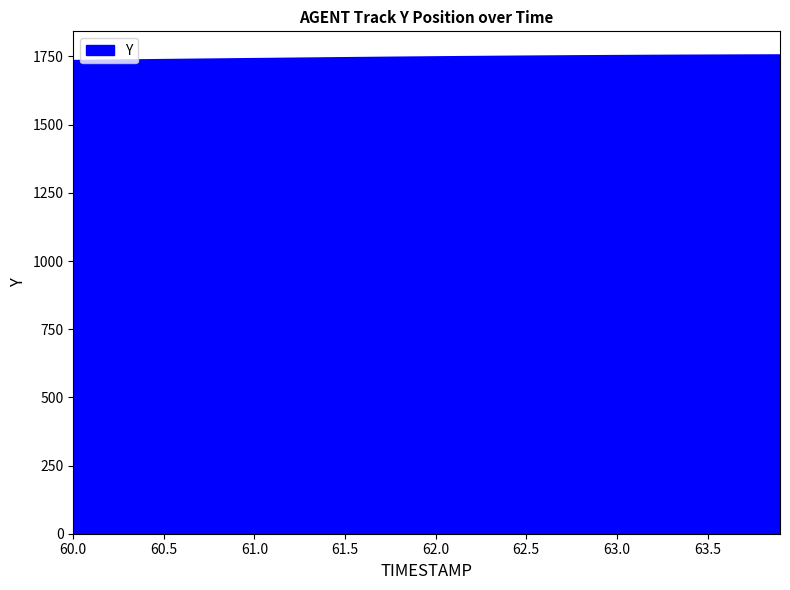

What is the minimum value shown in the chart?

1733.9